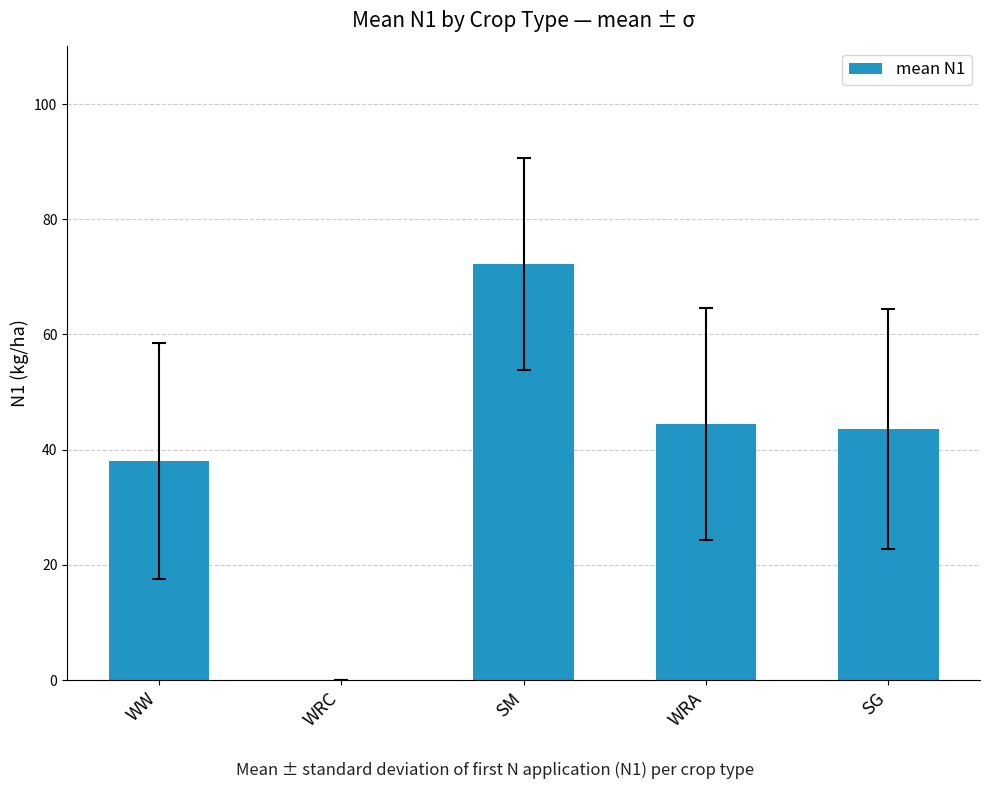

Are the bars grouped side by side (vs. stacked)?

No